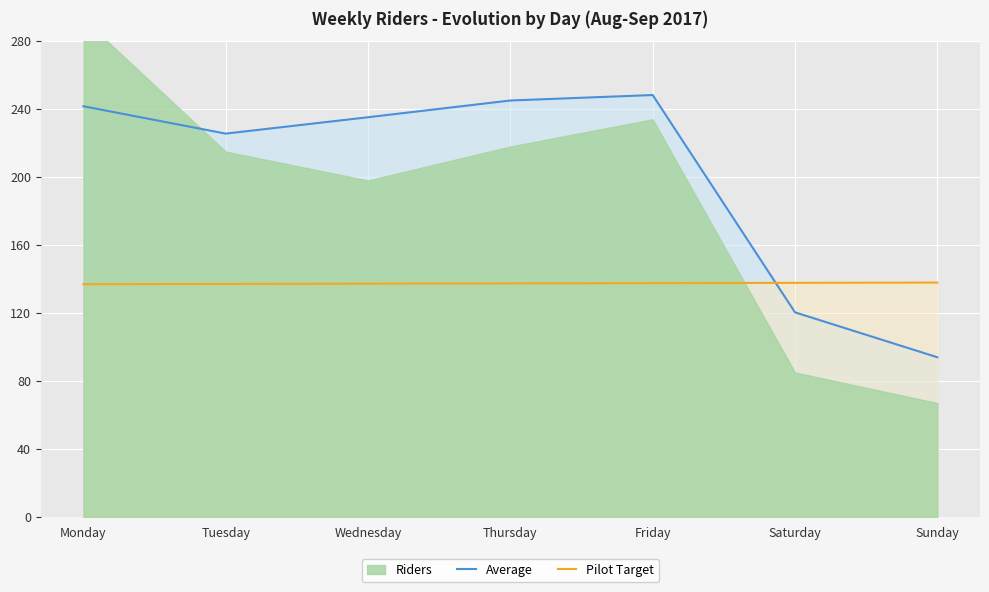

Is the value of Average at Tuesday greater than the value of Pilot Target at Thursday?

Yes